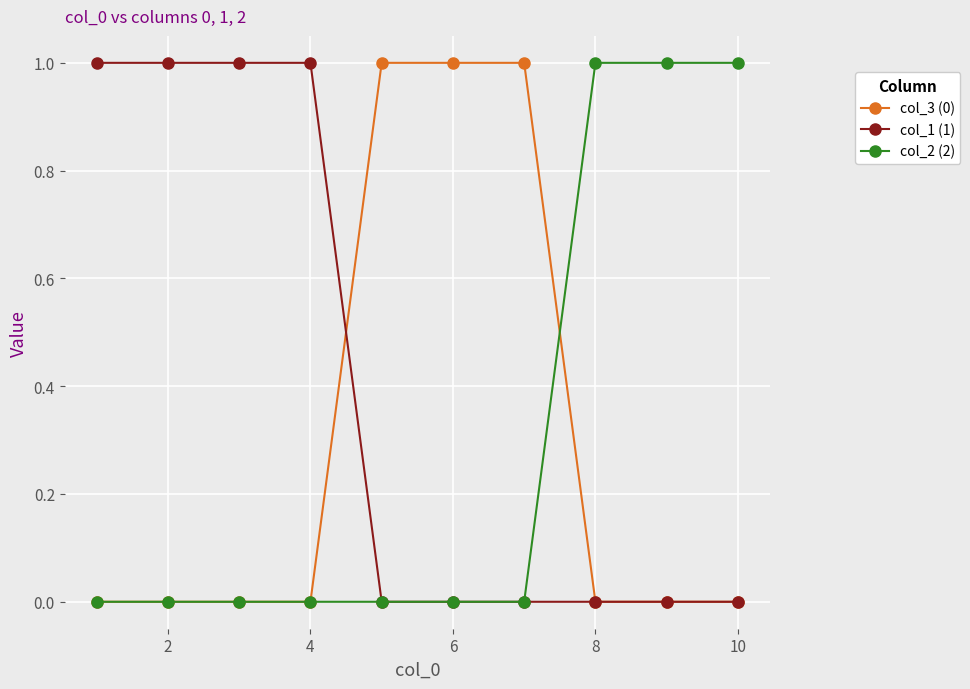

What is the value of the col_2 (2) point at the 8th from the left?

1